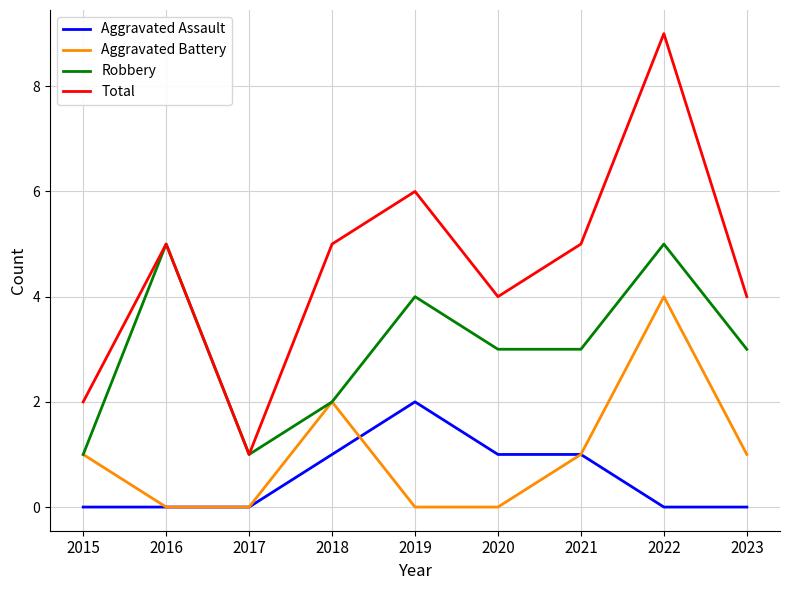

Which label corresponds to the largest value in the chart?

2022